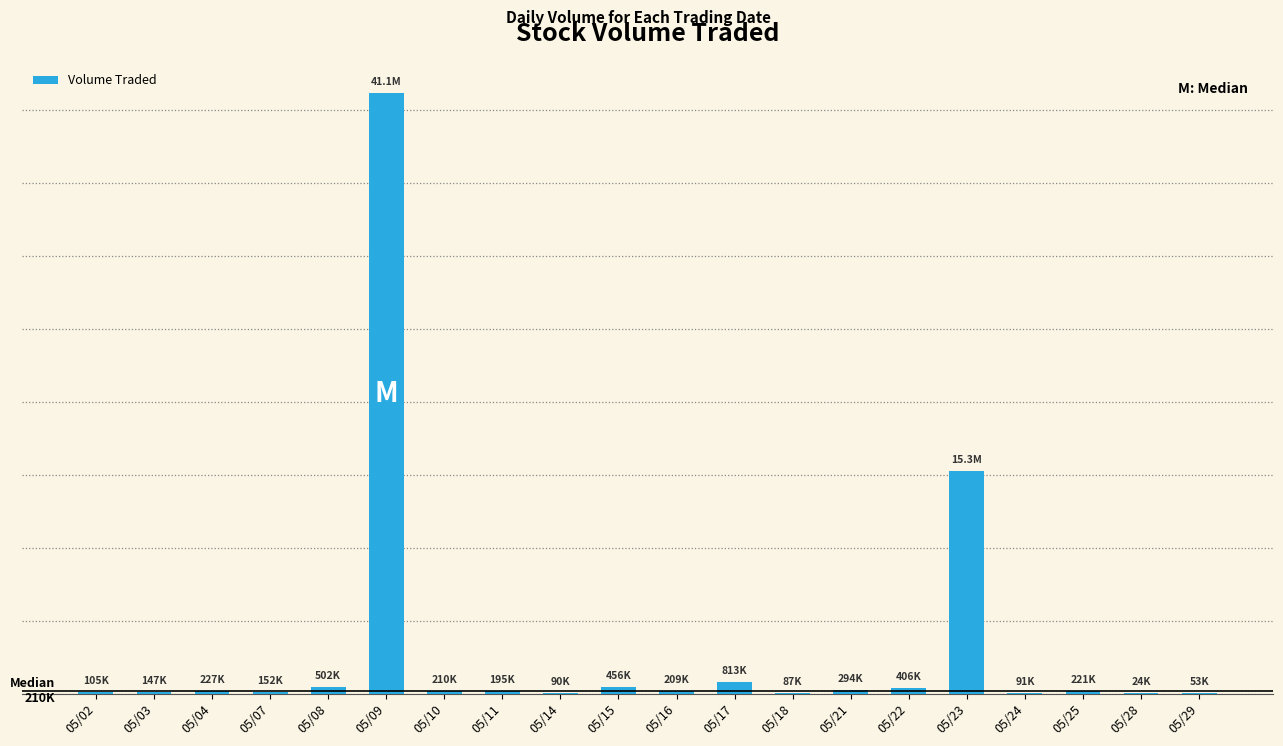

Rank the categories by value from lowest to highest.

05/28, 05/29, 05/18, 05/14, 05/24, 05/02, 05/03, 05/07, 05/11, 05/16, 05/10, 05/25, 05/04, 05/21, 05/22, 05/15, 05/08, 05/17, 05/23, 05/09